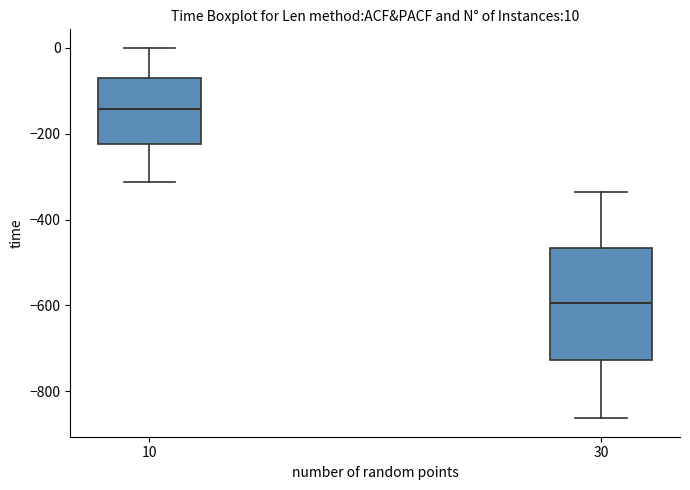

Which box is the tallest, from its lower edge to its upper edge?

30